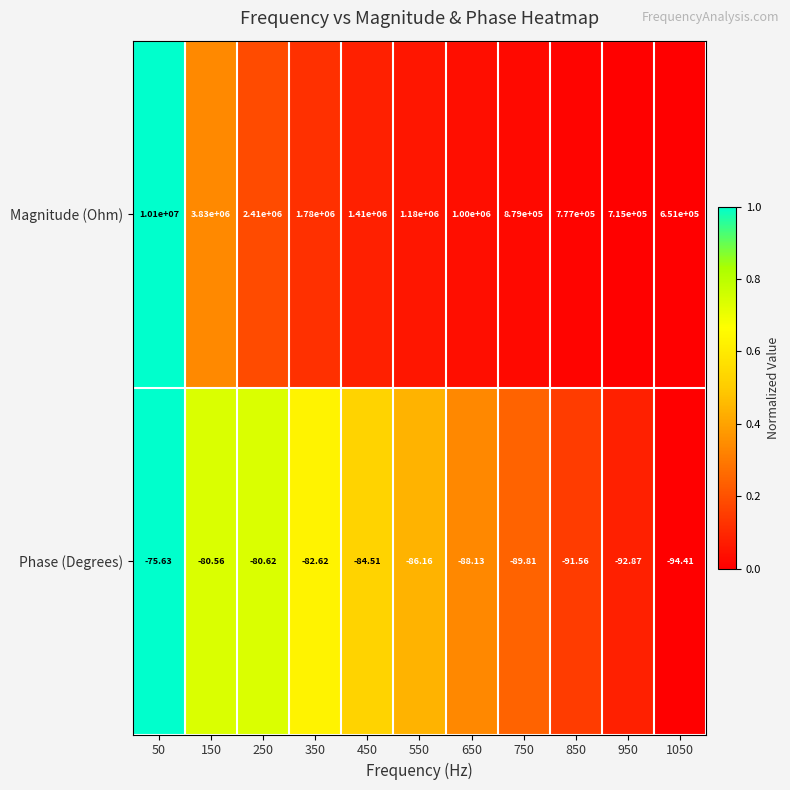

Which series has the widest spread of values?

Magnitude (Ohm)